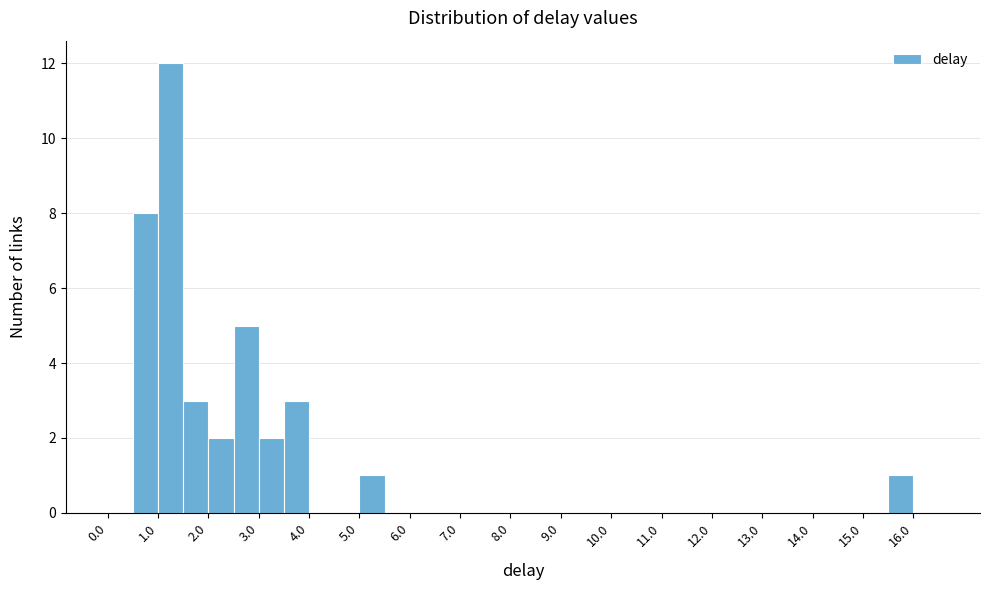

Which range on the x-axis has the tallest bar?

1.0 to 1.5